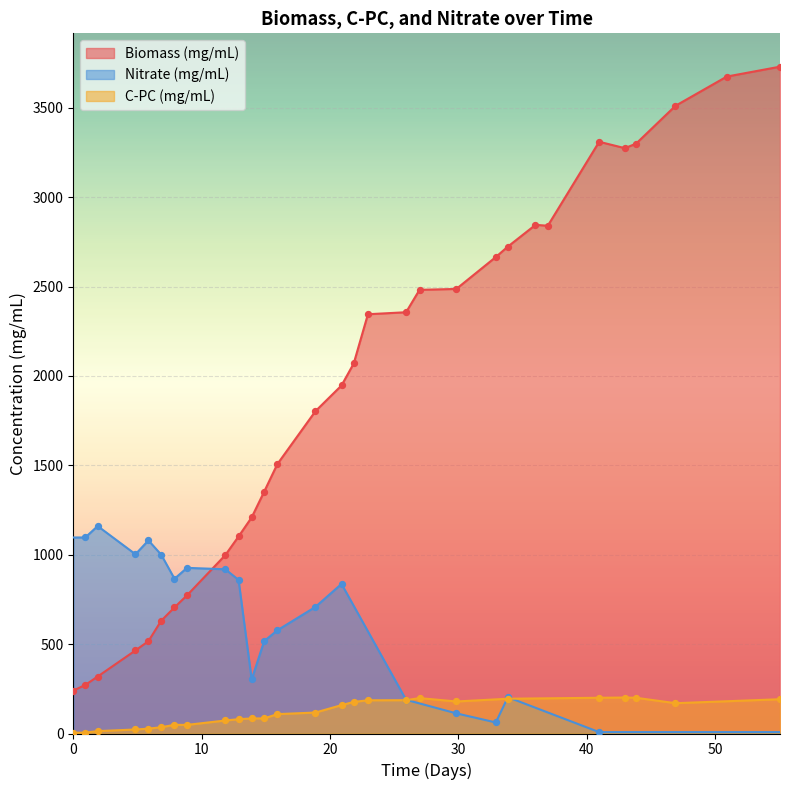

Which series has the widest spread of values?

Biomass (mg/mL)